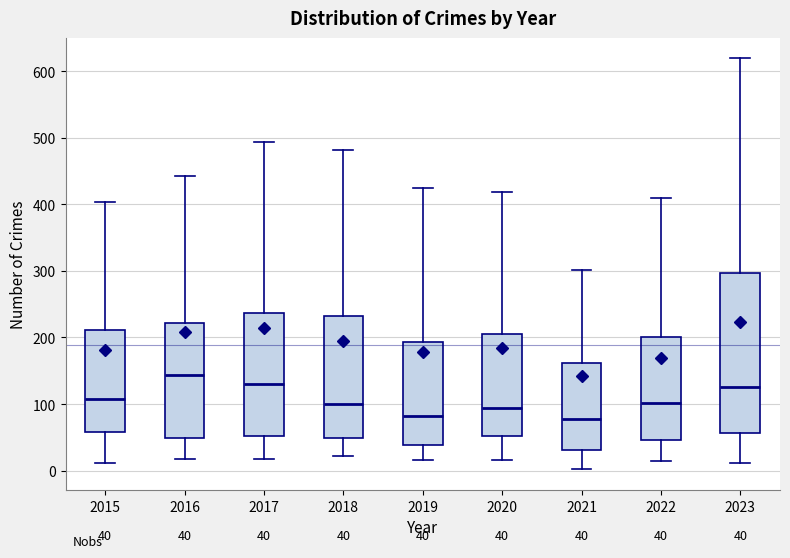

Which box is the tallest, from its lower edge to its upper edge?

2023